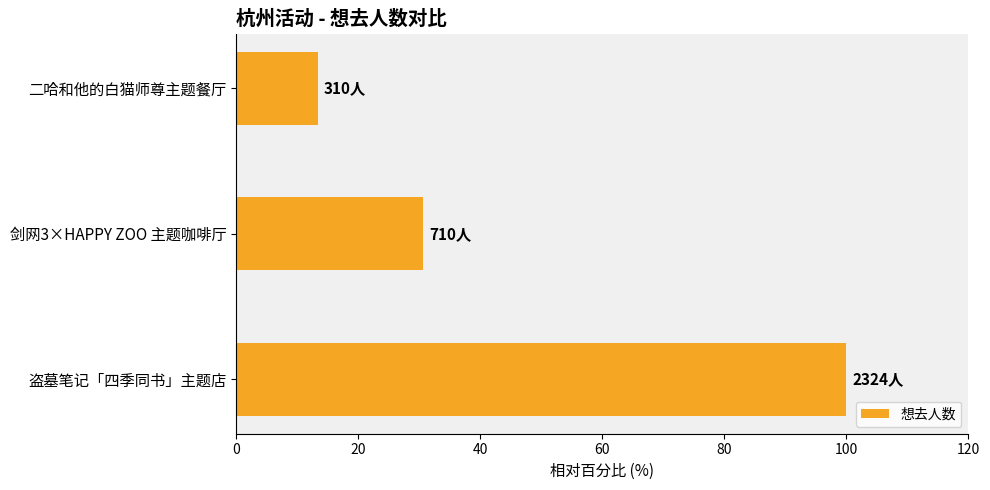

What is the greatest value displayed?

100.0